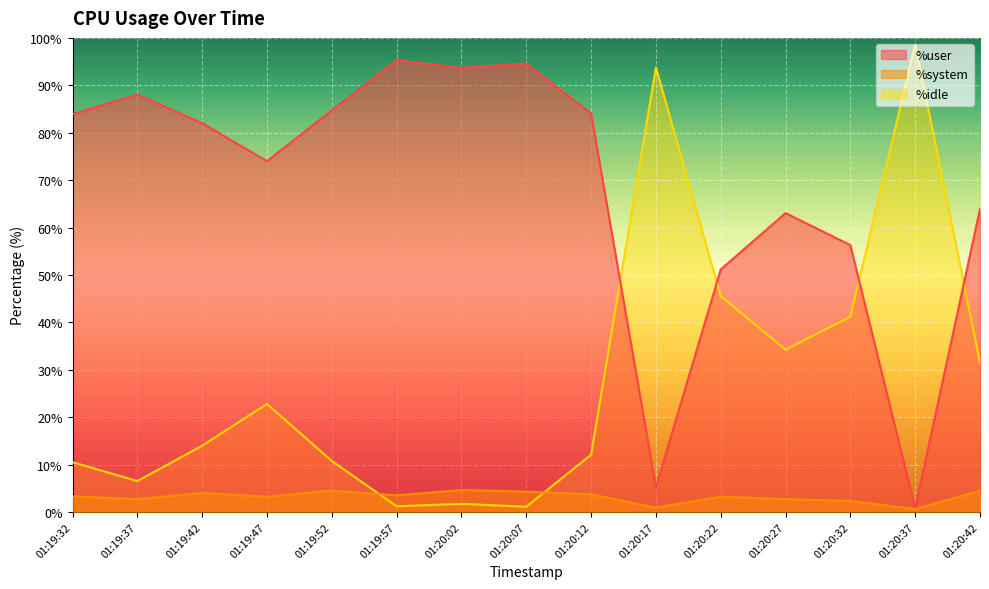

Which series has the largest total across all categories?

%user